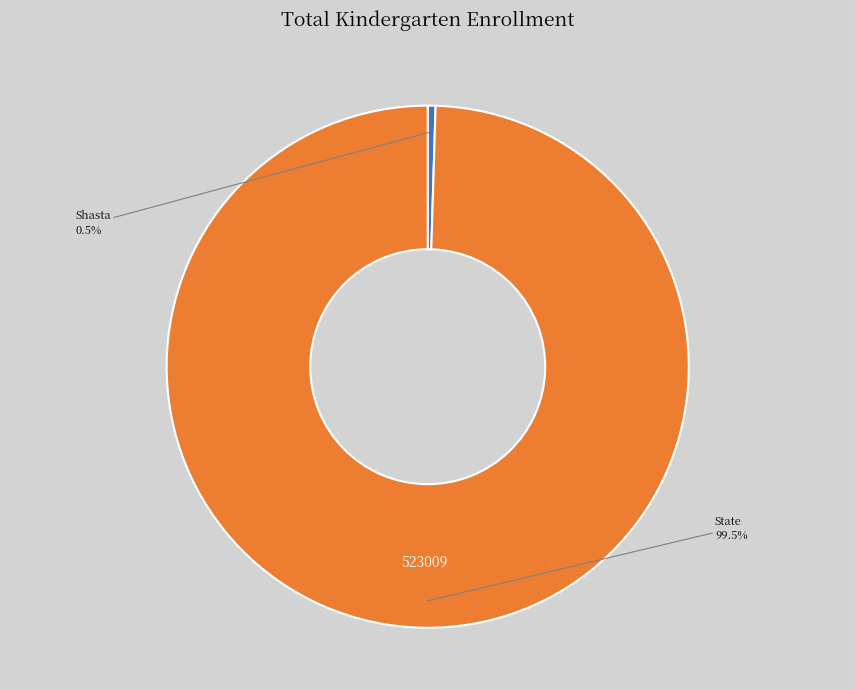

Is there a majority slice in this chart?

Yes